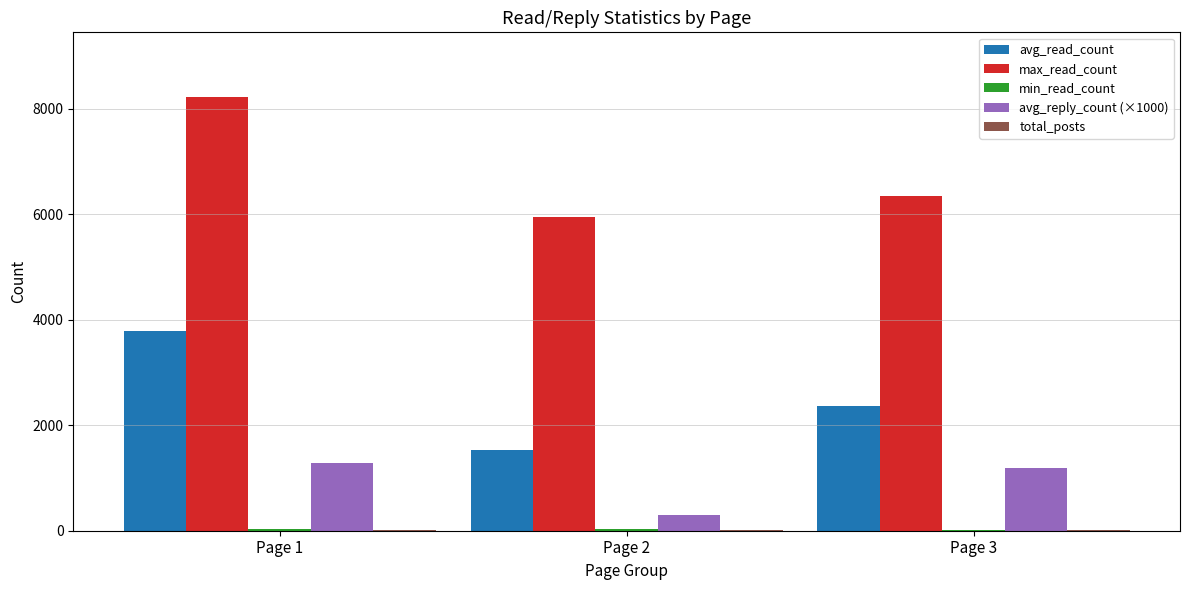

Between Page 1 and Page 2, which series saw the biggest shift?

max_read_count